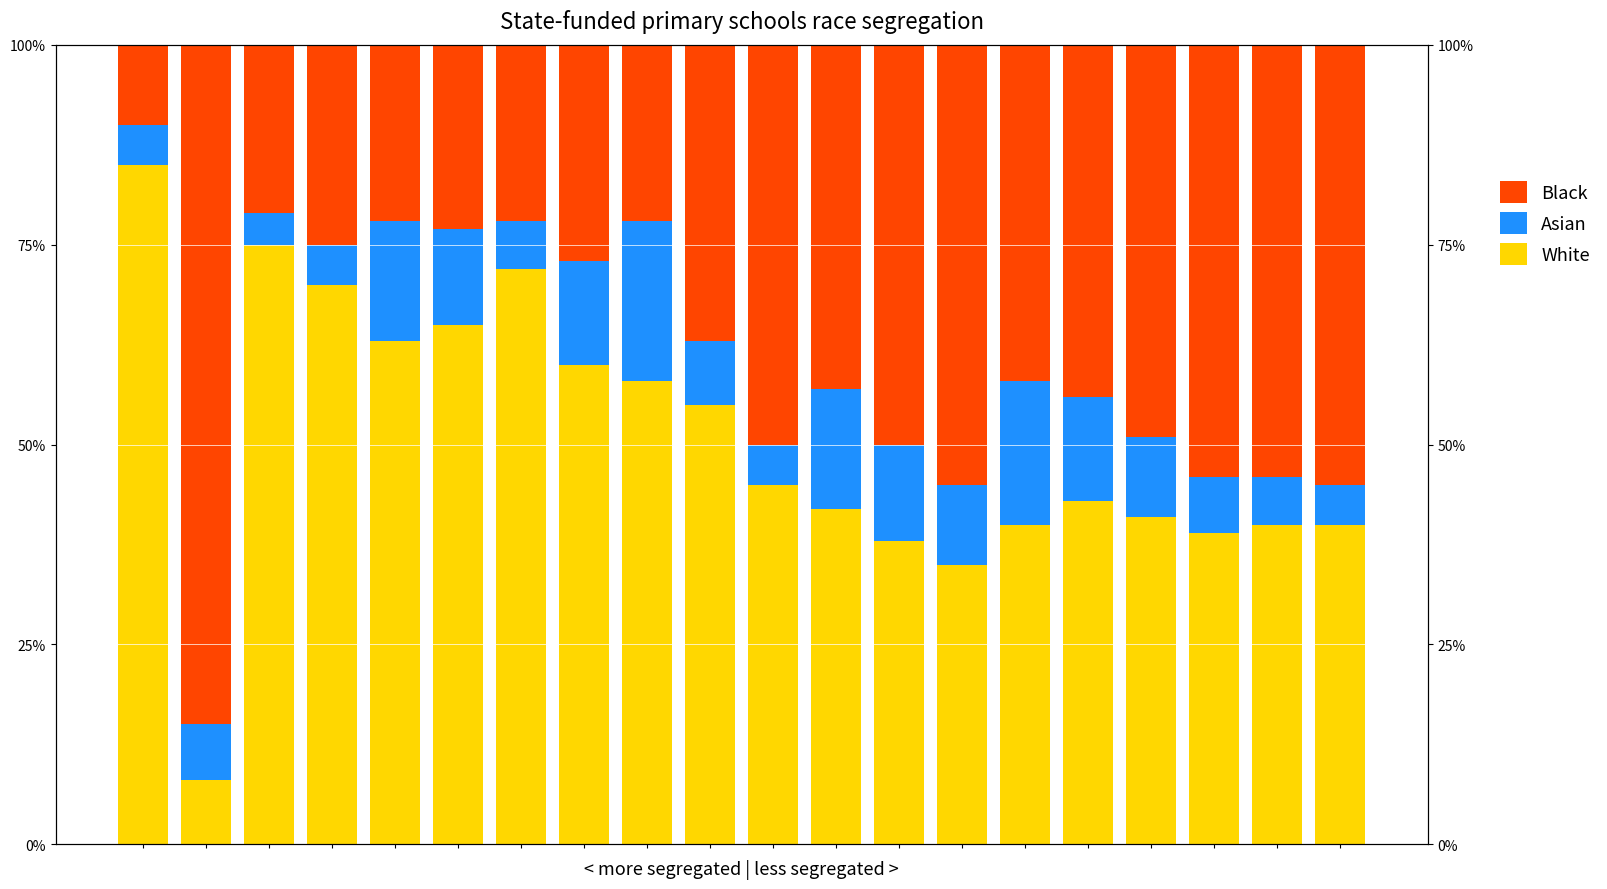

What is the average value of the White series?

50.7